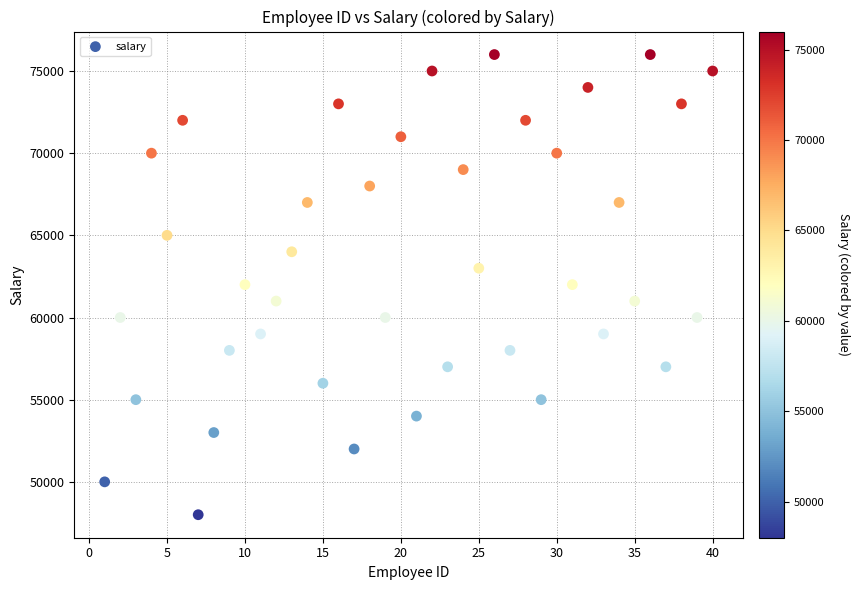

What is the range of X values (max minus min)?

39